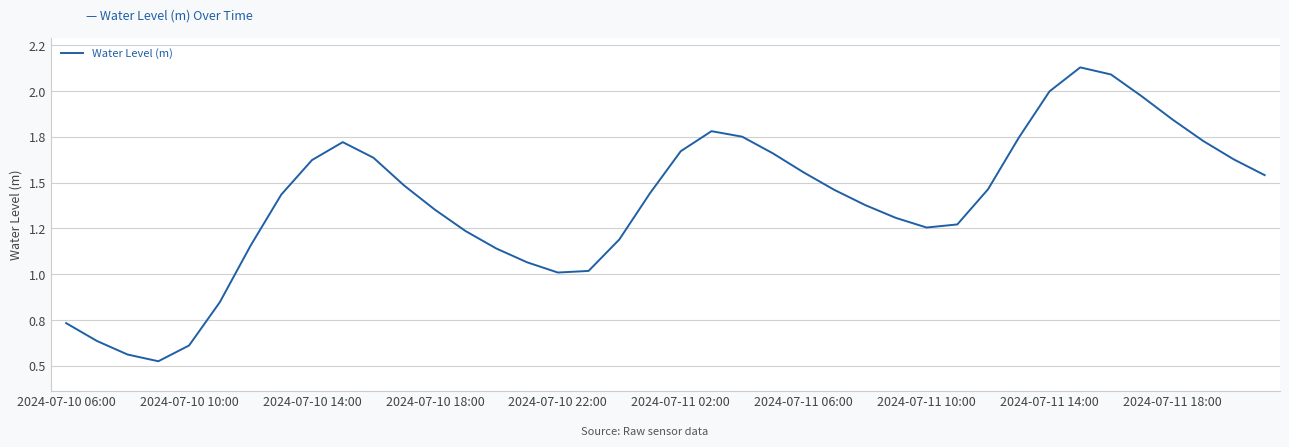

Does the chart have visible grid lines?

Yes